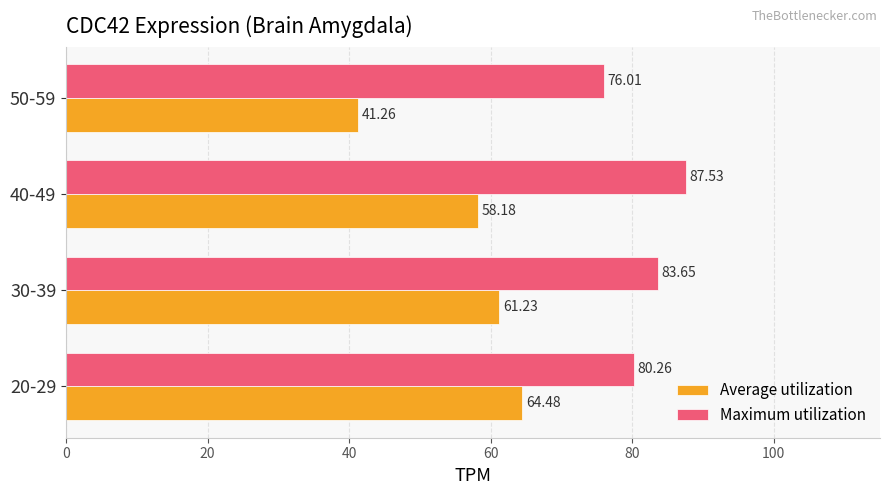

At which category is the sum across all series the highest?

40-49